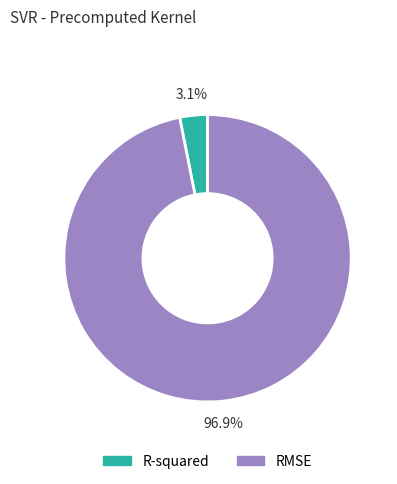

Is there any slice that represents more than half of the pie?

Yes